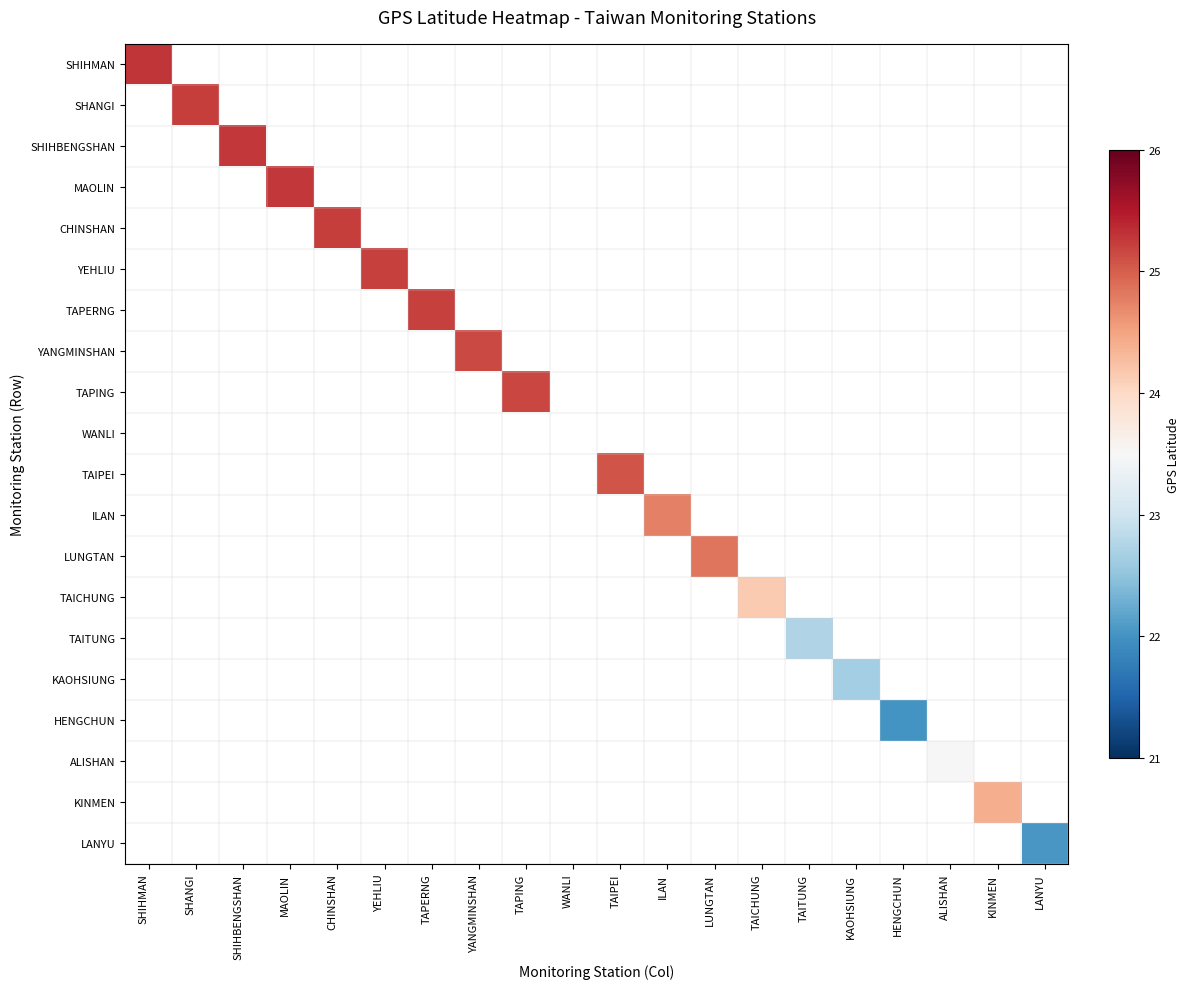

Rank the series at HENGCHUN from lowest to highest value.

SHIHMAN, SHANGI, SHIHBENGSHAN, MAOLIN, CHINSHAN, YEHLIU, TAPERNG, YANGMINSHAN, TAPING, WANLI, TAIPEI, ILAN, LUNGTAN, TAICHUNG, TAITUNG, KAOHSIUNG, ALISHAN, KINMEN, LANYU, HENGCHUN